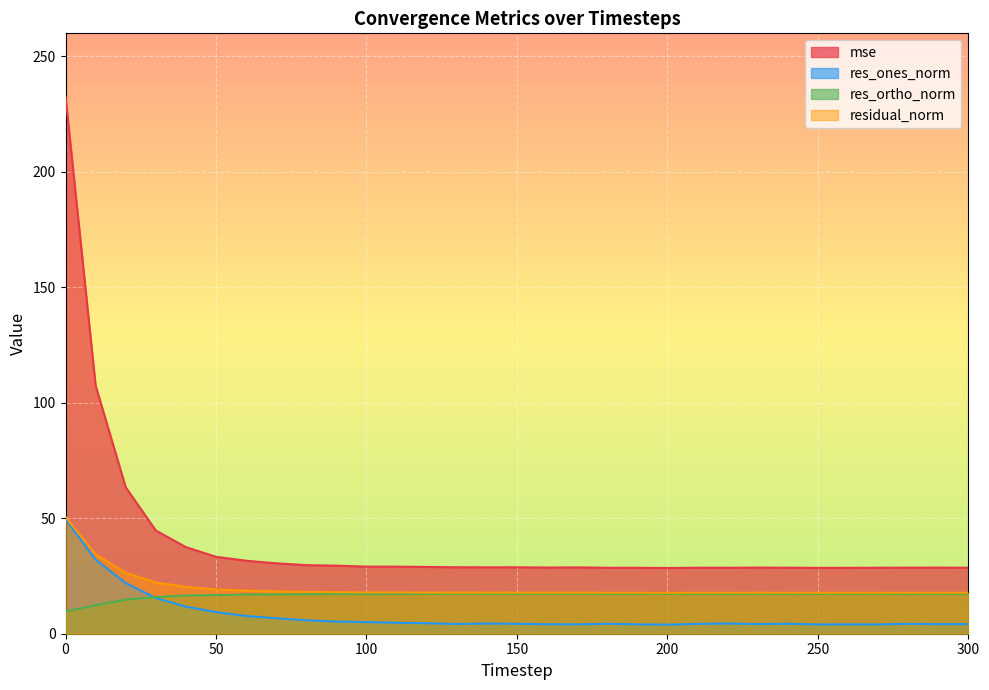

Rank the categories by mse value from highest to lowest.

0, 10, 20, 30, 40, 50, 60, 70, 80, 90, 100, 110, 120, 130, 150, 140, 170, 160, 230, 290, 280, 240, 270, 210, 300, 180, 220, 190, 260, 250, 200